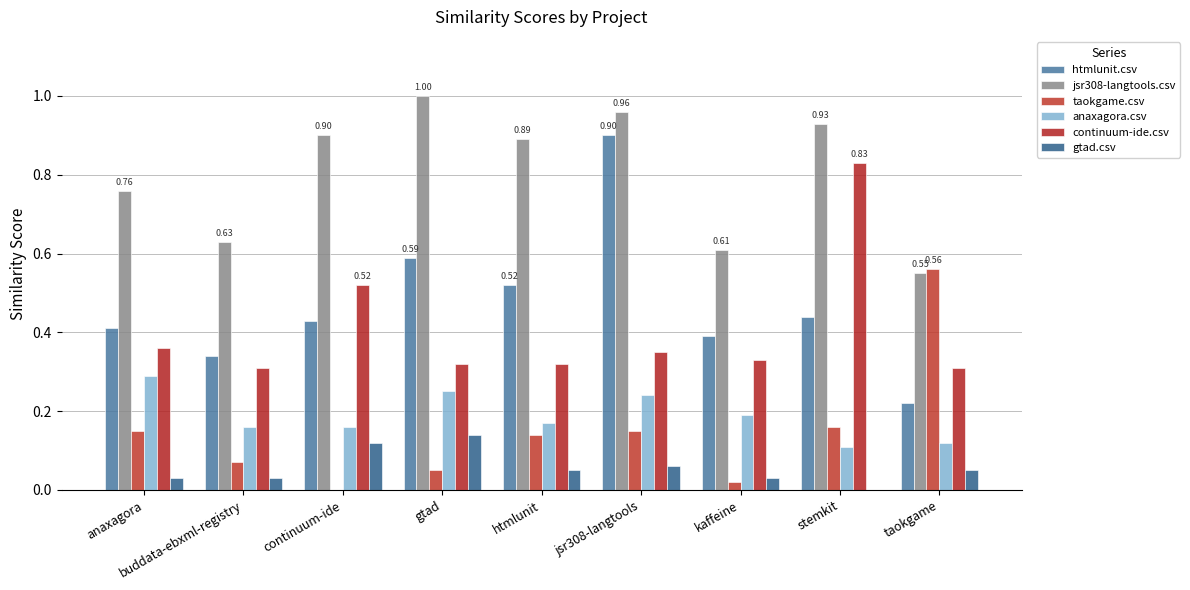

How many groups of bars are there?

9